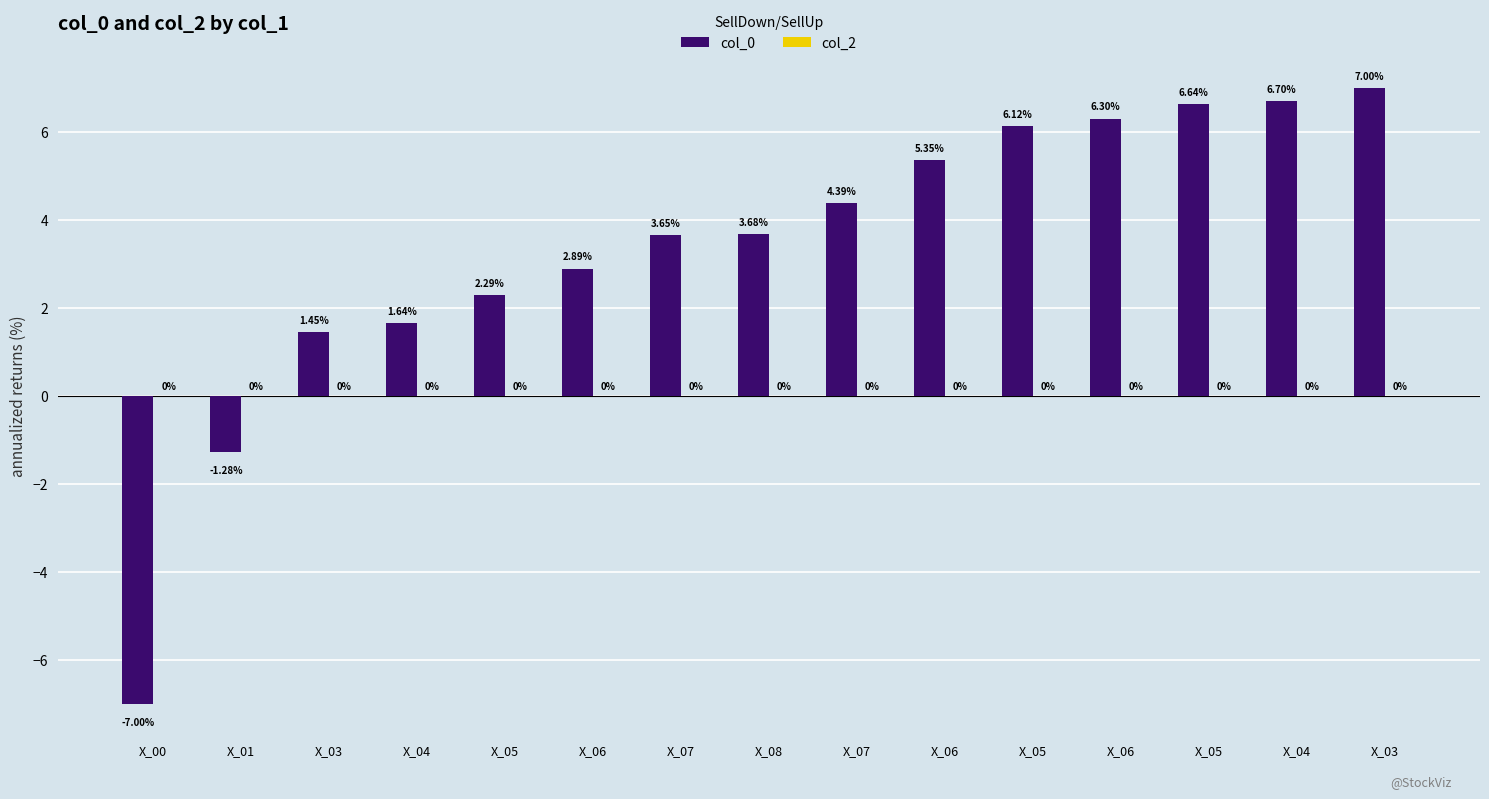

Reading left to right, what are all the values shown in this chart?

col_0: -7.0	-1.3	1.5	1.6	2.3	2.9	3.6	3.7	4.4	5.4	6.1	6.3	6.6	6.7	7.0
col_2: 0.0	0.0	0.0	0.0	0.0	0.0	0.0	0.0	0.0	0.0	0.0	0.0	0.0	0.0	0.0